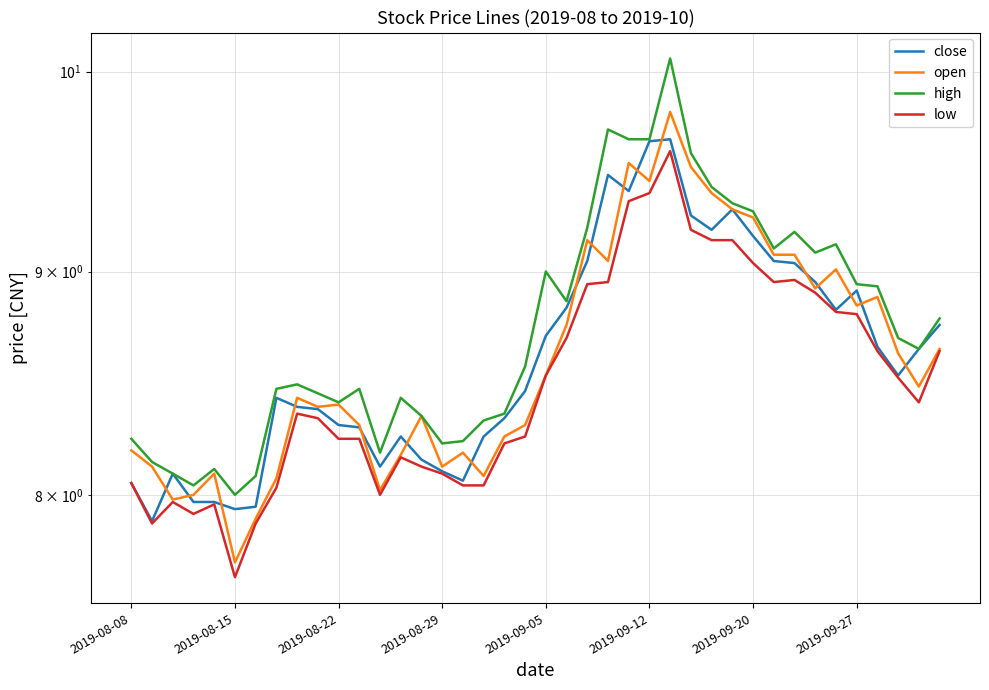

Read the open value at 2019-08-29.

8.1